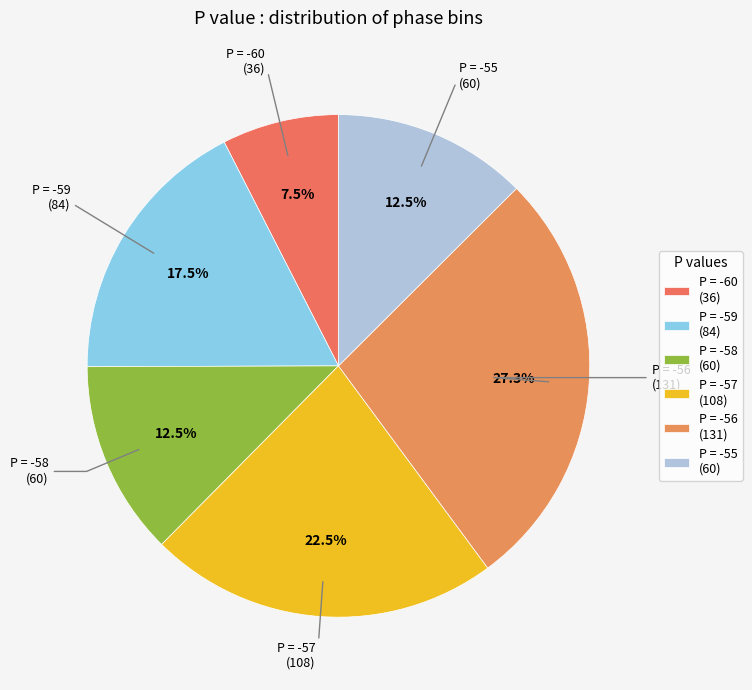

What portion of the pie excludes P = -55 (60)?

87.5%